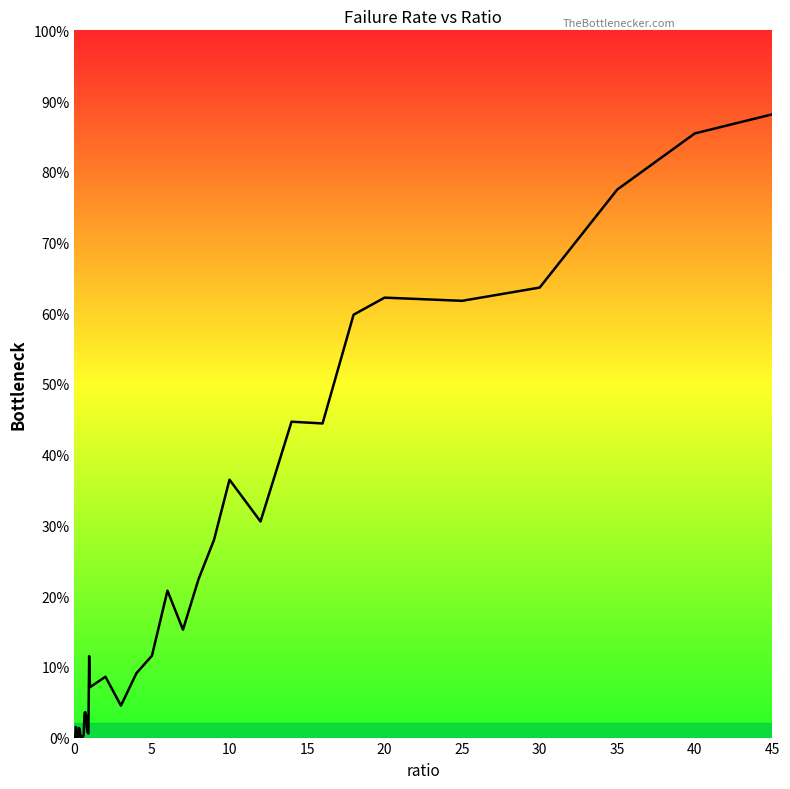

Does the chart display data point markers on the line(s)?

No